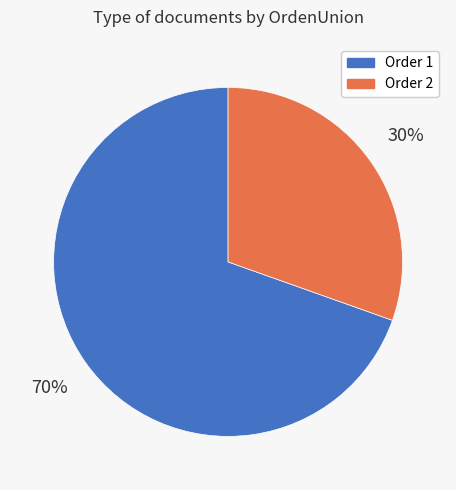

Is there a majority slice in this chart?

Yes